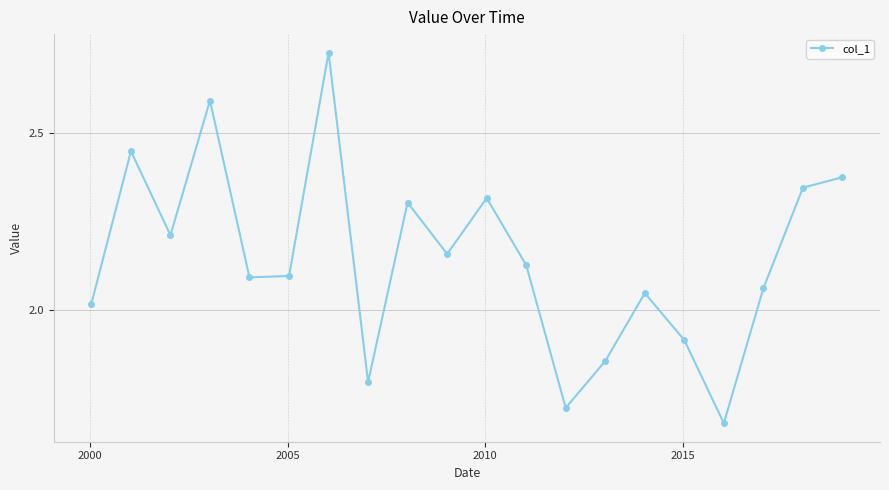

What is the value of the 8th point from the left?

1.8